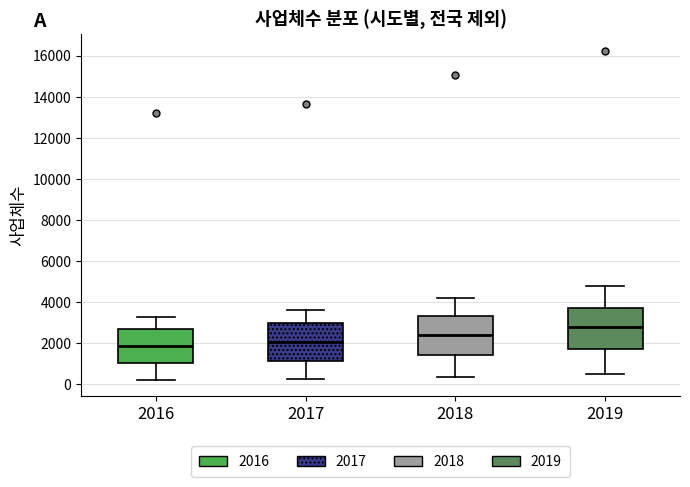

Reading left to right, transcribe this box plot: for each box, give where its median line is, the range the box spans, and where its two whiskers end, as read against the y-axis. The values are not printed on the chart, so give them approximately, as read against the axis.

2016: median 1800, box 1000 to 2600, whiskers 200 to 3200
2017: median 2000, box 1200 to 3000, whiskers 200 to 3600
2018: median 2400, box 1400 to 3400, whiskers 400 to 4200
2019: median 2800, box 1800 to 3800, whiskers 400 to 4800